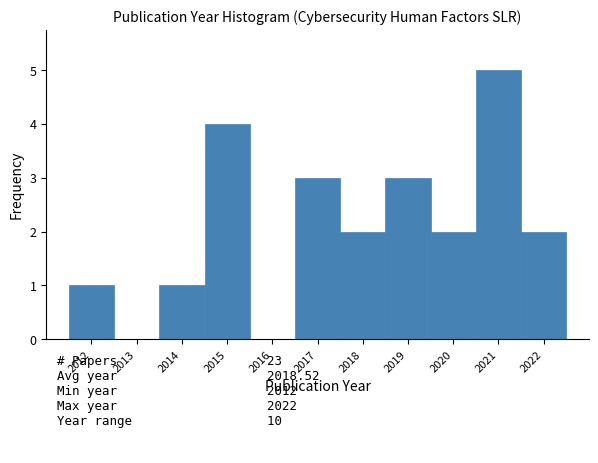

Reading left to right, transcribe this chart: for each bar, give the range it covers on the x-axis and its height. The values are not printed on the chart, so give them approximately, as read against the axis.

2011.5 to 2012.5: 1
2012.5 to 2013.5: 0
2013.5 to 2014.5: 1
2014.5 to 2015.5: 4
2015.5 to 2016.5: 0
2016.5 to 2017.5: 3
2017.5 to 2018.5: 2
2018.5 to 2019.5: 3
2019.5 to 2020.5: 2
2020.5 to 2021.5: 5
2021.5 to 2022.5: 2